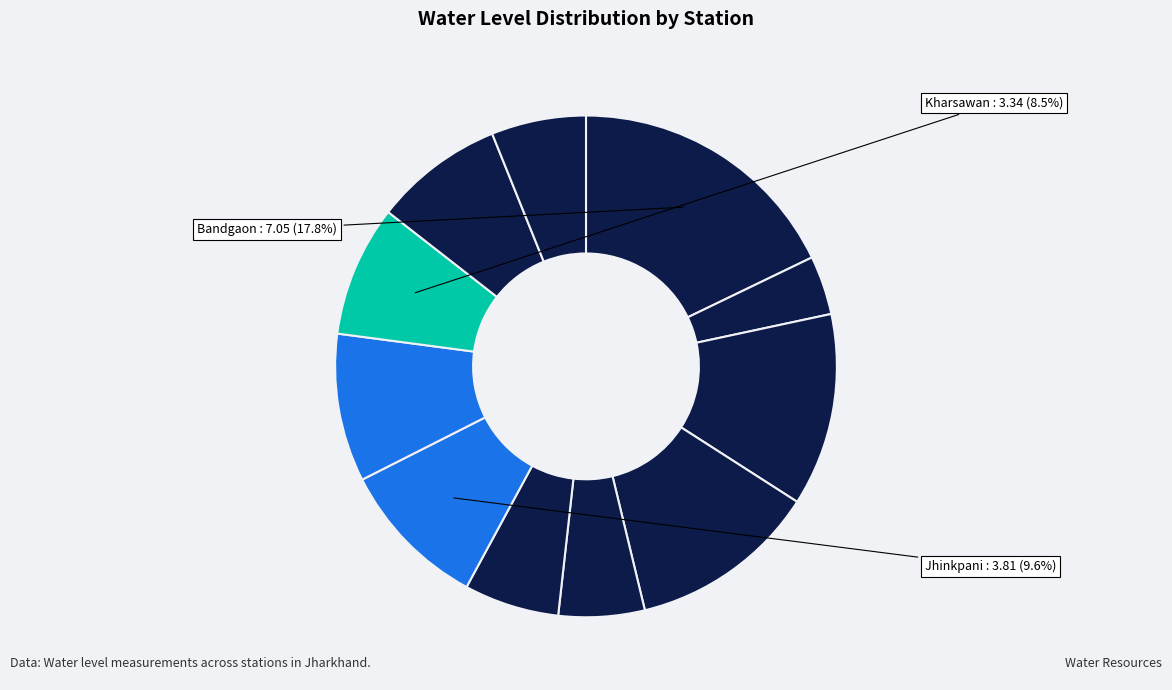

How many slices are in this pie chart?

11